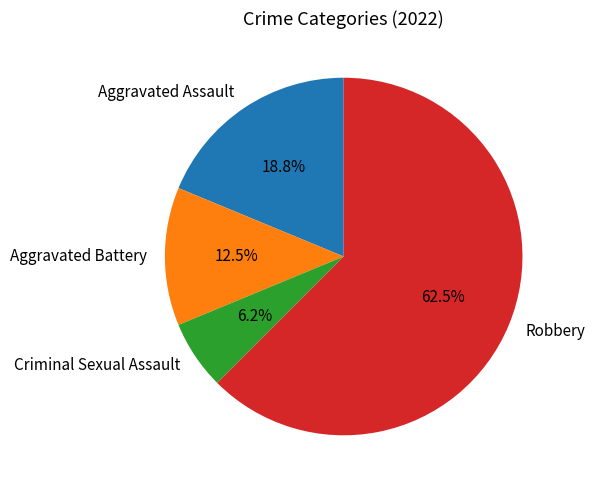

Rank the categories by value from highest to lowest.

Robbery, Aggravated Assault, Aggravated Battery, Criminal Sexual Assault